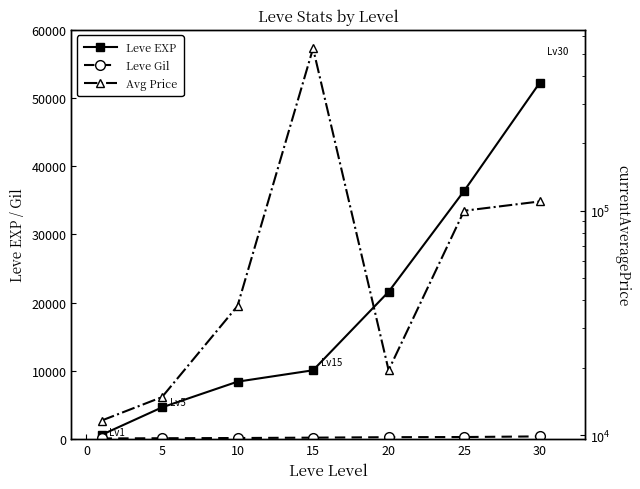

What are all the series names shown in the legend?

Leve EXP, Leve Gil, Avg Price